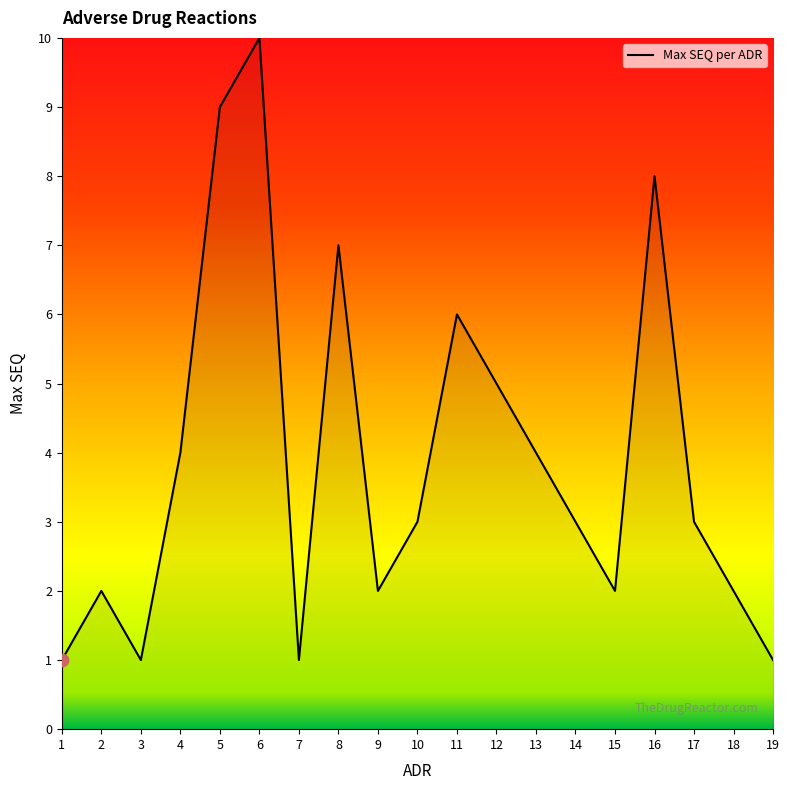

What is the change in value from 6 to 11?

-4